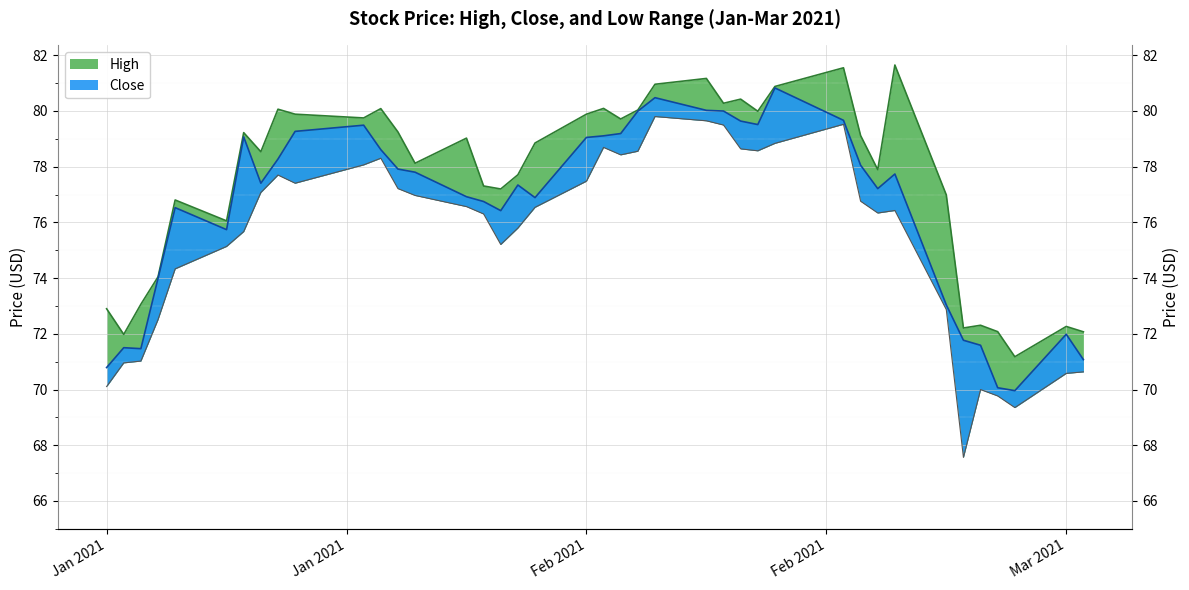

True or false: Close and Low cross at least once.

False